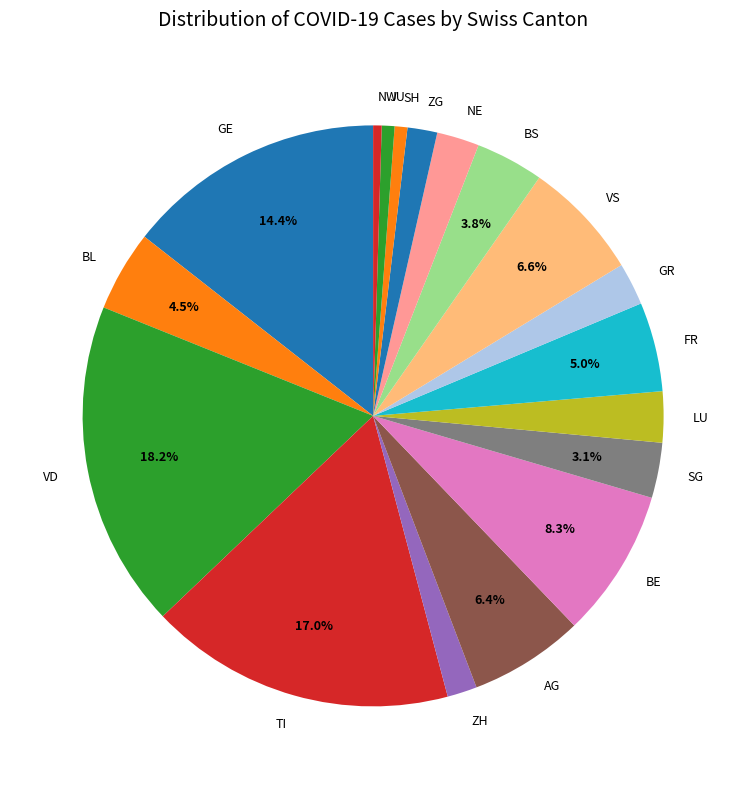

To the nearest percent, what portion does SH represent?

1%